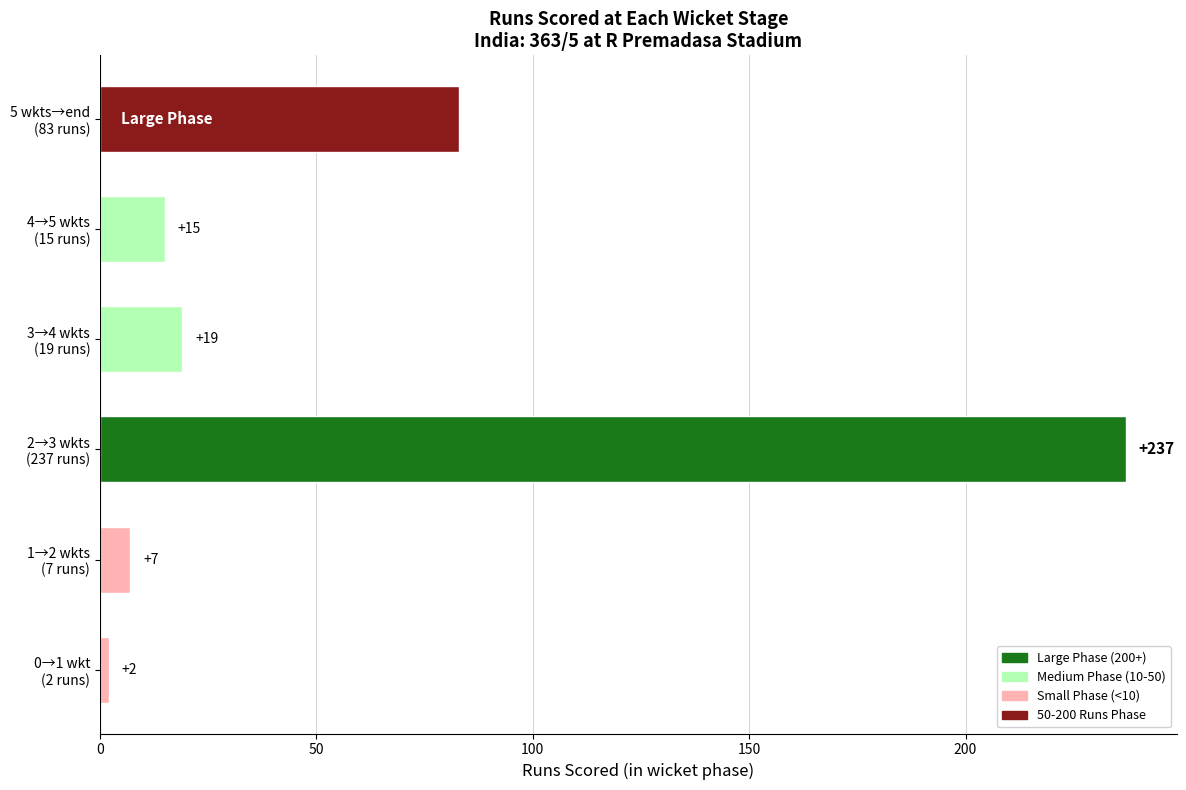

What is the difference between the maximum and minimum values?

235